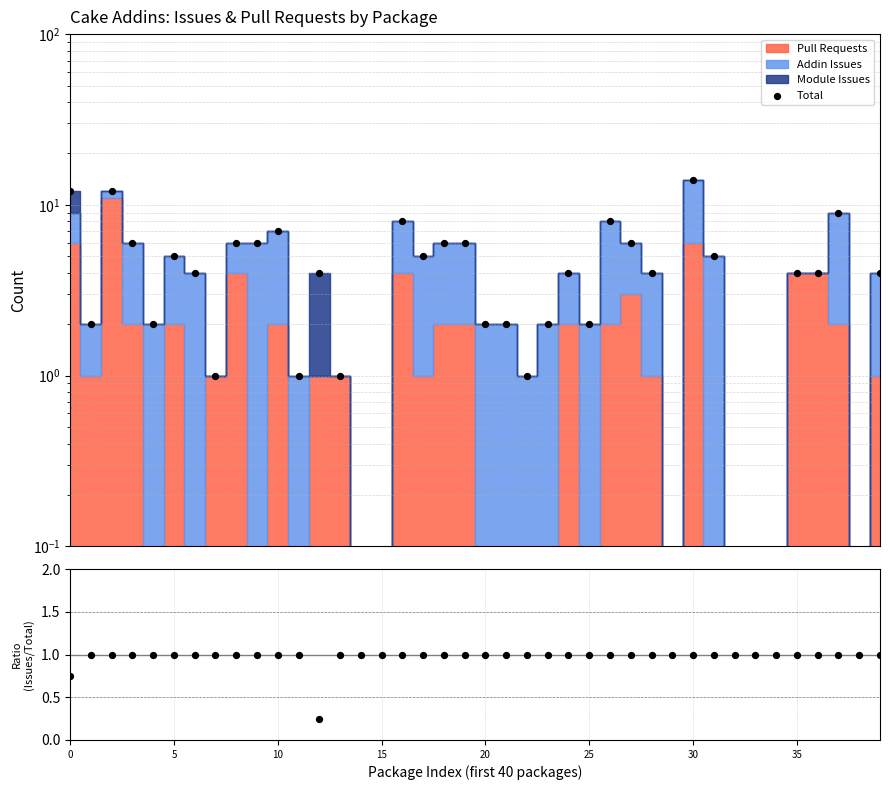

At how many categories does at least one series exceed 13?

1